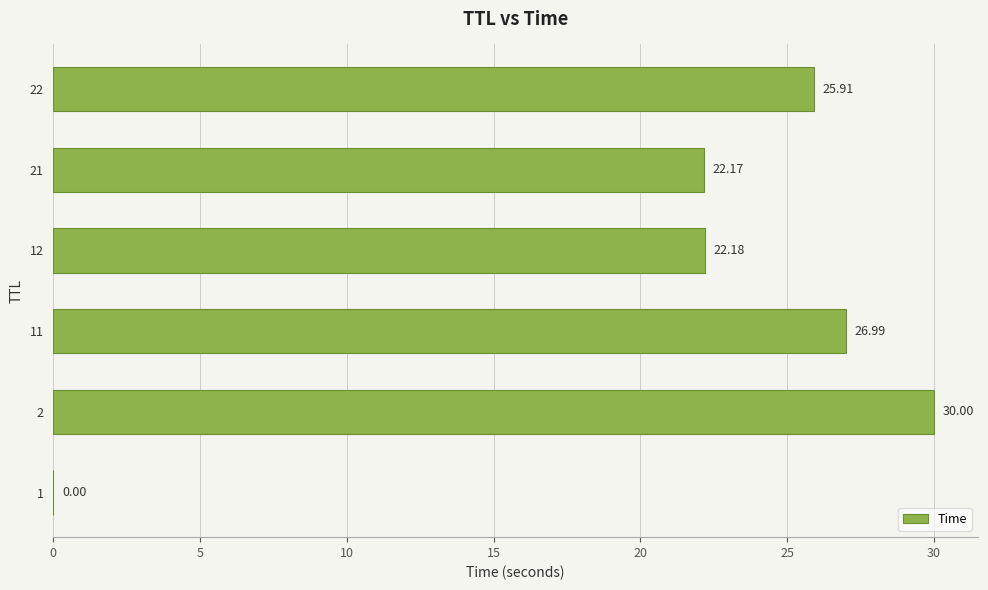

Count the number of categories in the chart.

6